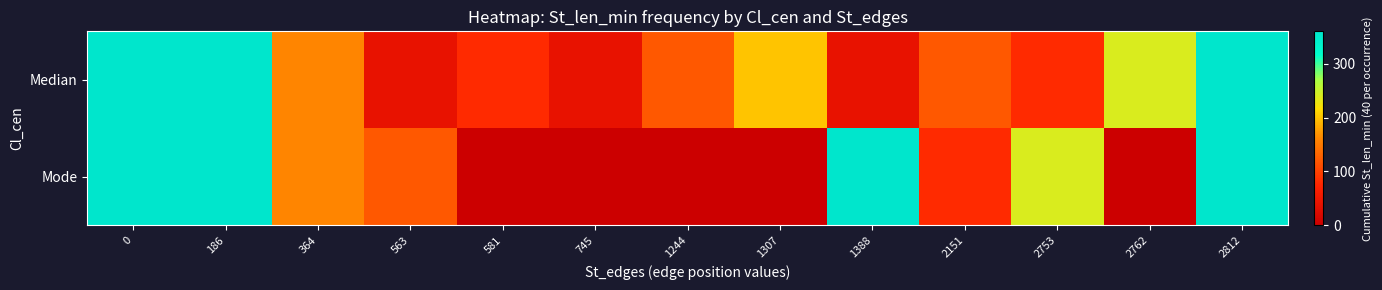

Between 1388 and 745, which is larger?

1388